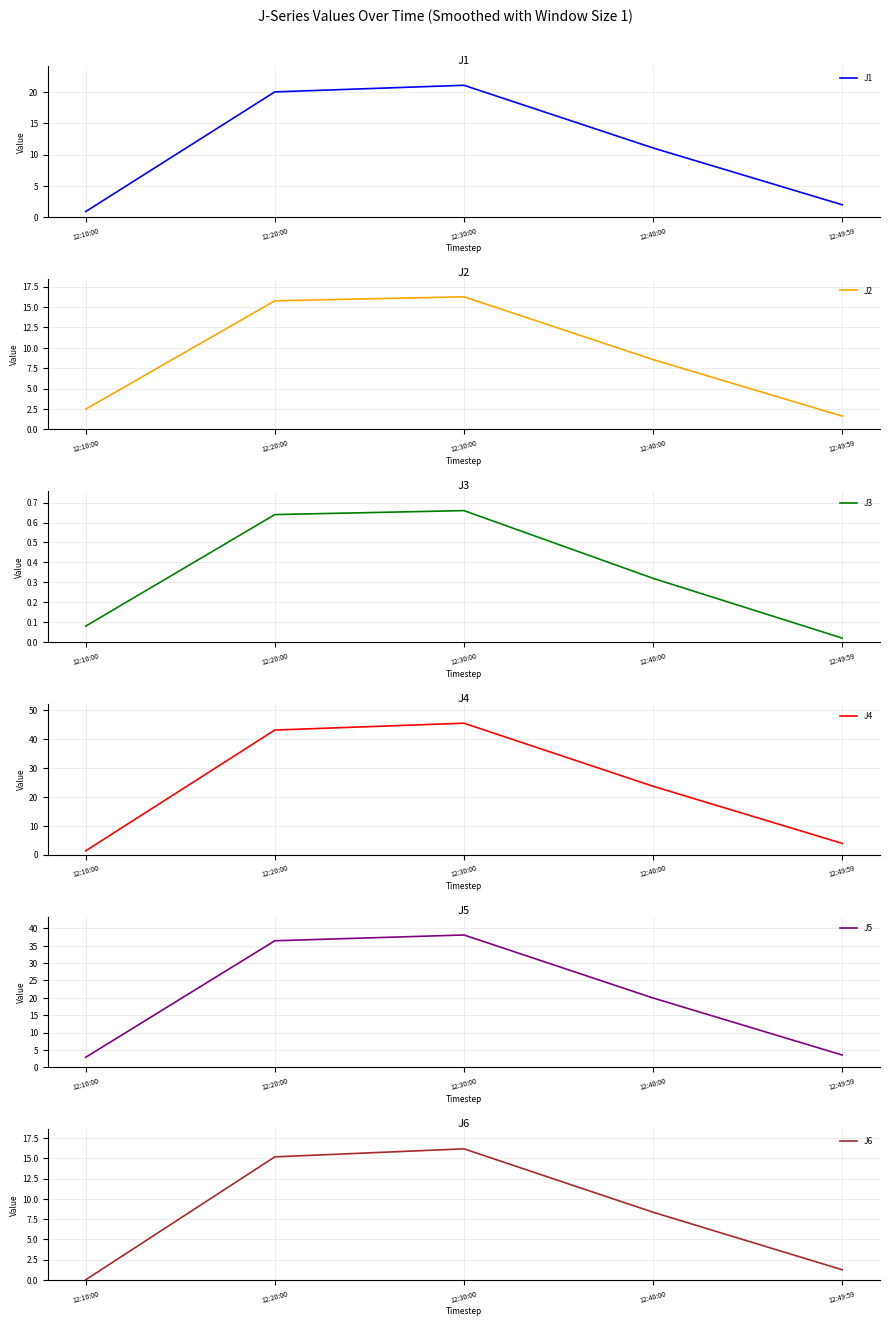

True or false: J6 and J4 intersect in this chart.

False